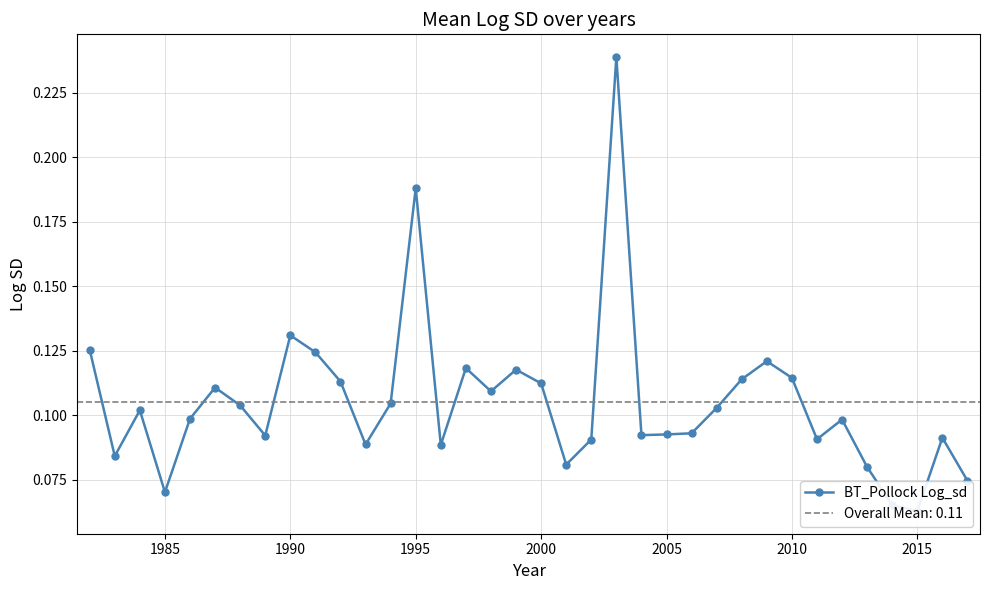

Does the chart have visible grid lines?

Yes